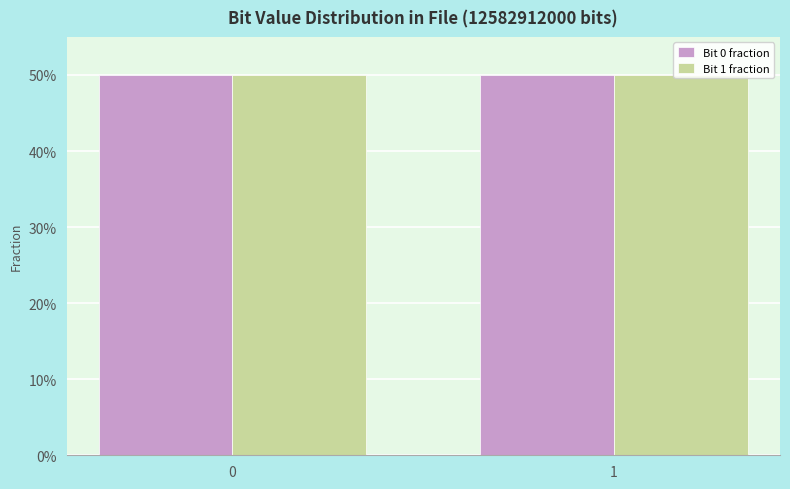

What are all the series names shown in the legend?

Bit 0 fraction, Bit 1 fraction